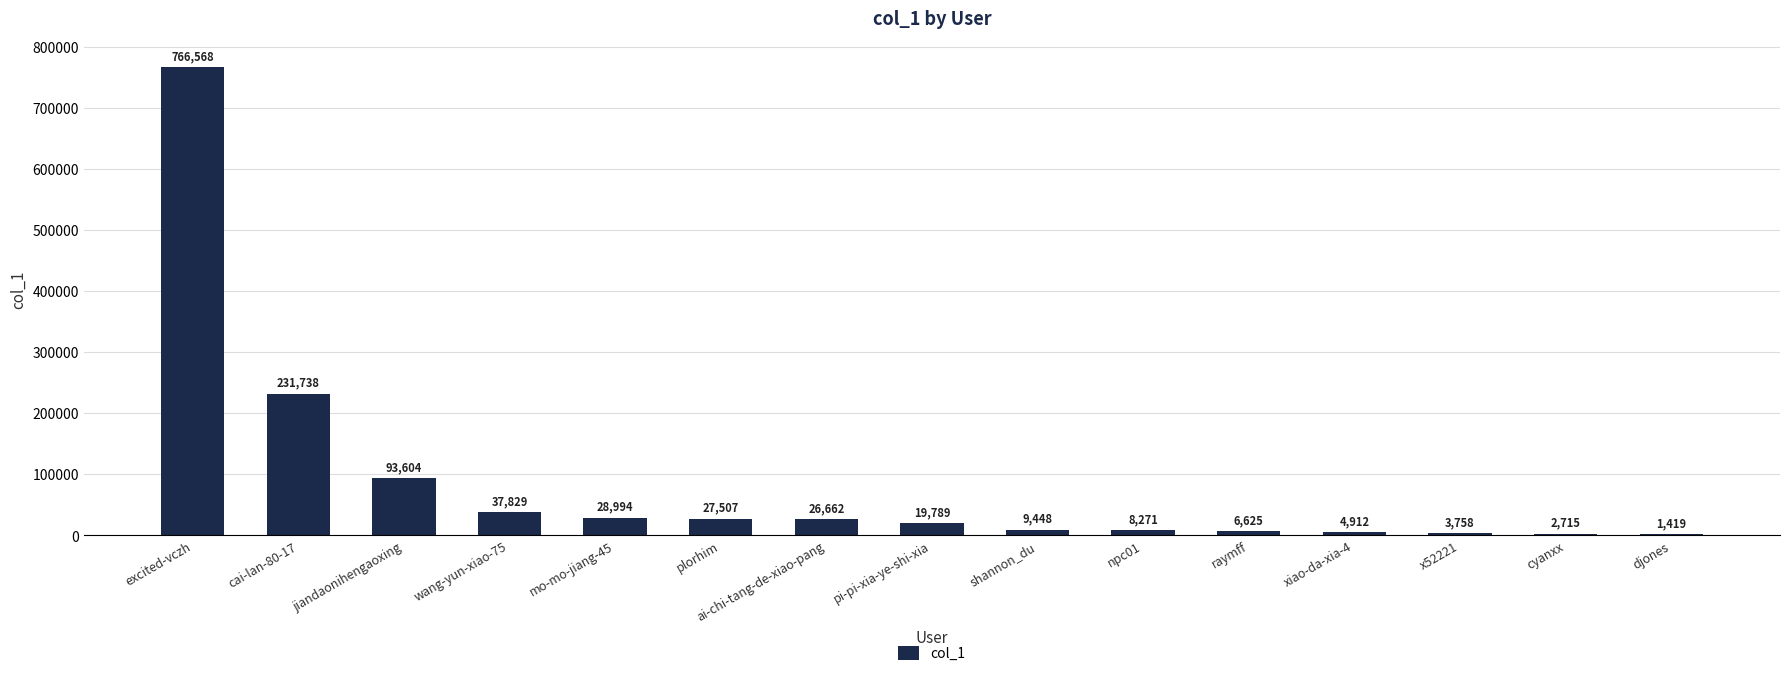

What is the difference between the values at shannon_du and ai-chi-tang-de-xiao-pang?

17214